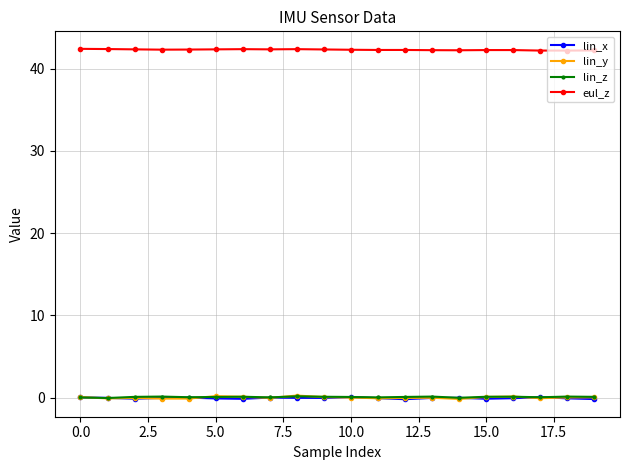

What is the maximum value shown in the chart?

42.4